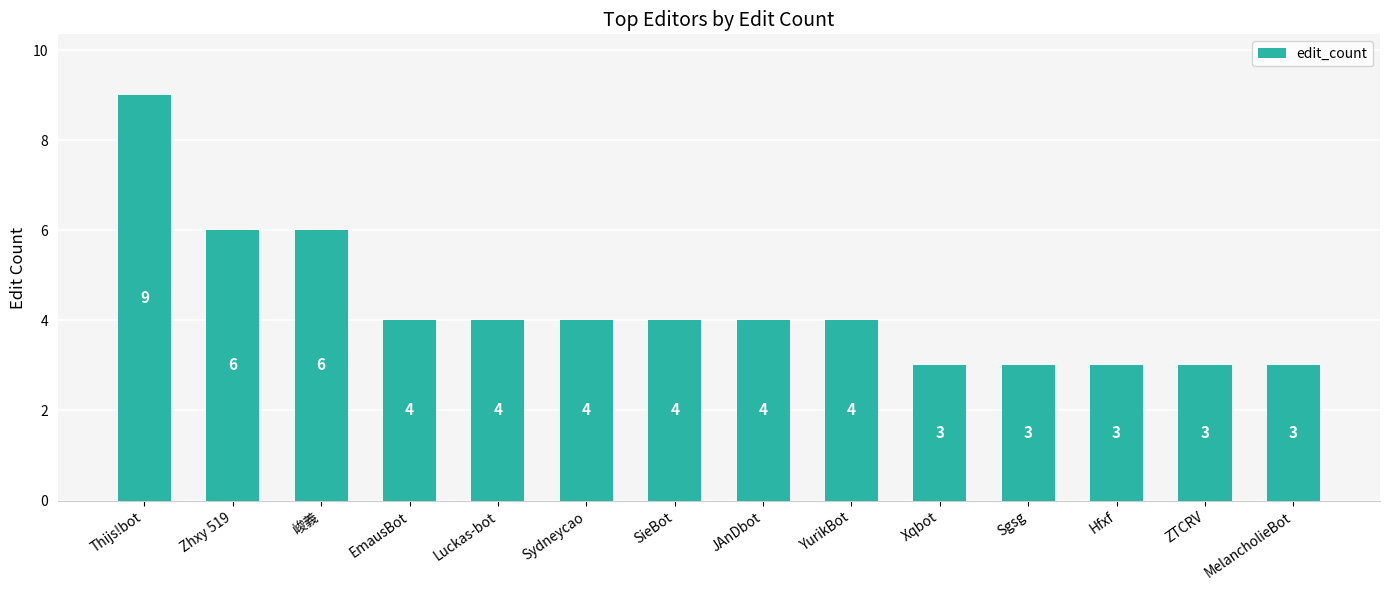

What is the ratio of the value at Zhxy 519 to the value at SieBot?

1.5